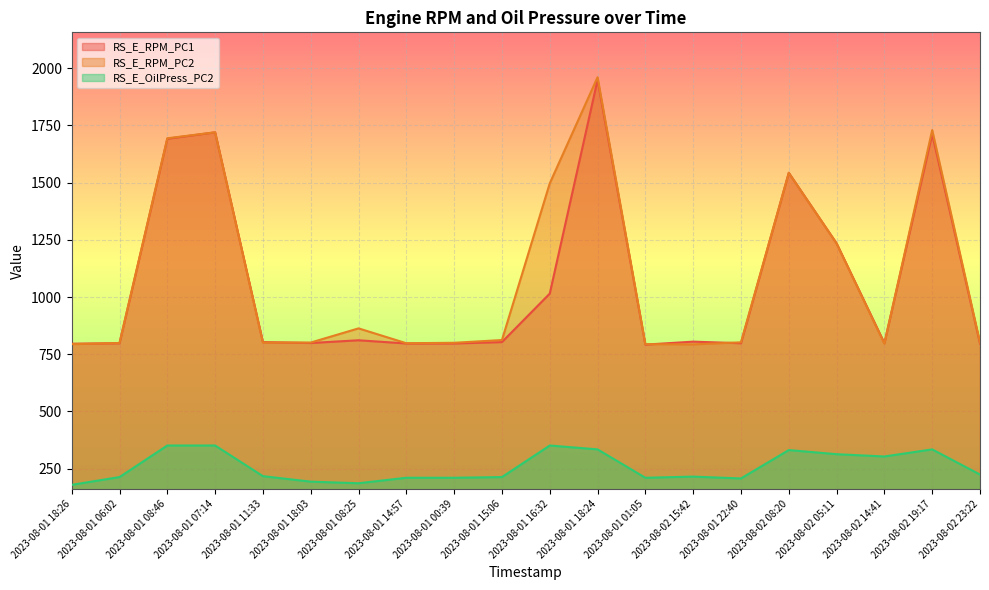

What are all the series names shown in the legend?

RS_E_RPM_PC1, RS_E_RPM_PC2, RS_E_OilPress_PC2